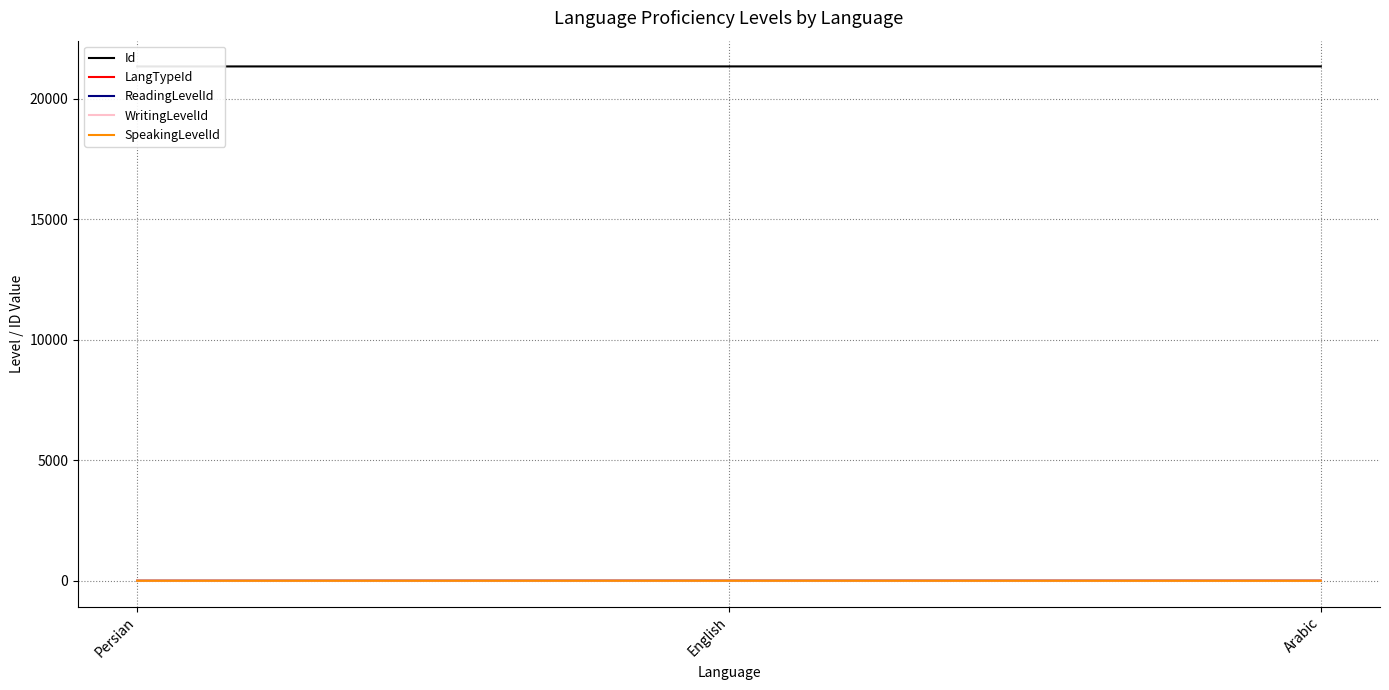

What value does the ReadingLevelId series have at English?

3